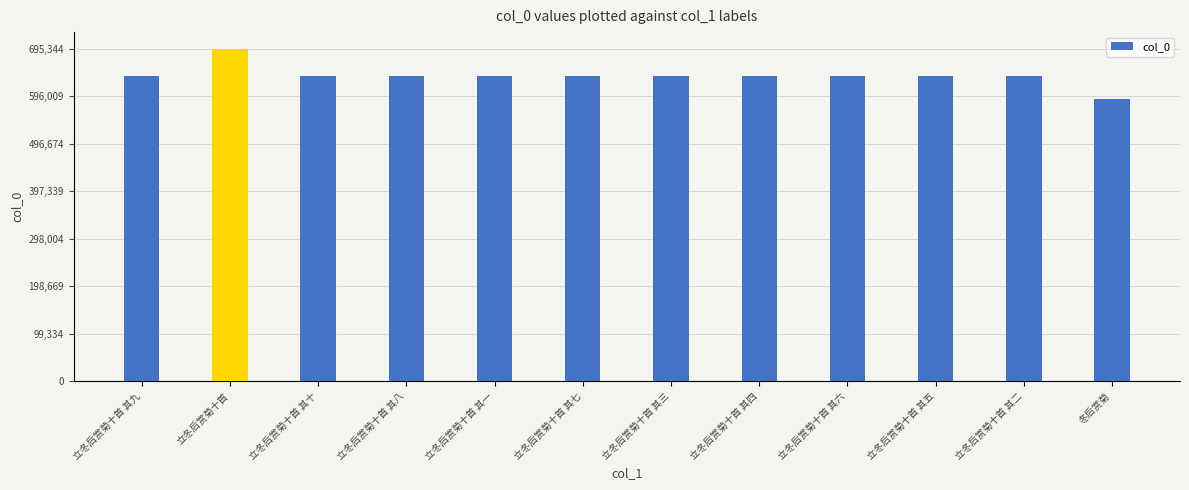

What is the label of the 10th bar from the right?

立冬后赏菊十首 其十